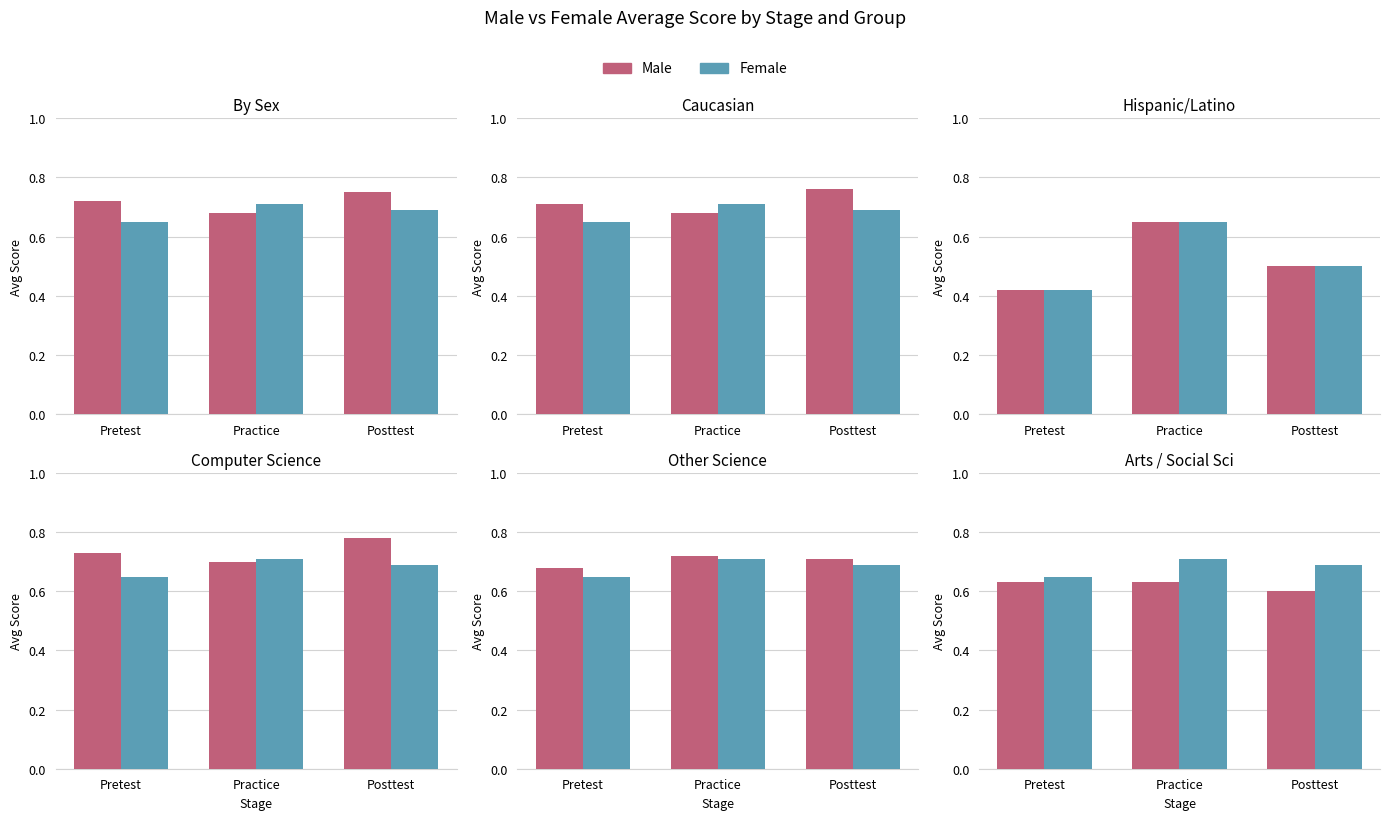

What is the sum of all Female values?

2.0